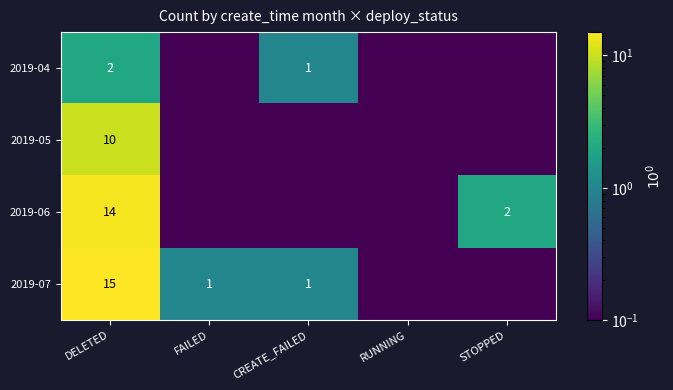

Rank the series at DELETED from lowest to highest value.

2019-04, 2019-05, 2019-06, 2019-07